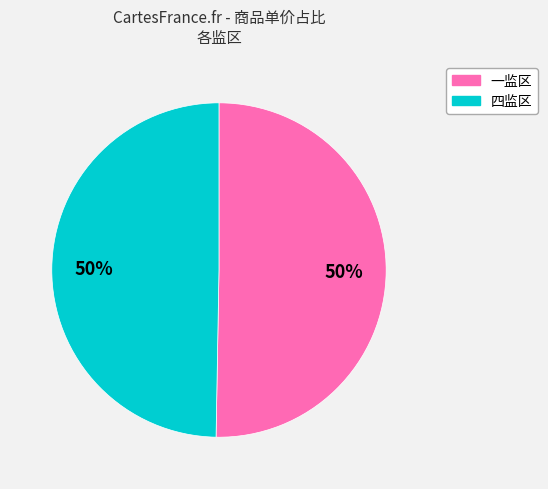

To the nearest percent, what is the average slice percentage?

50%